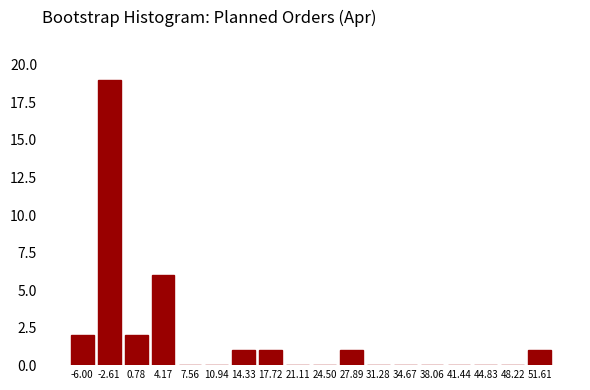

Reading left to right, transcribe all the data shown in this chart.

-6.00=2	-2.61=19	0.78=2	4.17=6	7.56=0	10.94=0	14.33=1	17.72=1	21.11=0	24.50=0	27.89=1	31.28=0	34.67=0	38.06=0	41.44=0	44.83=0	48.22=0	51.61=1